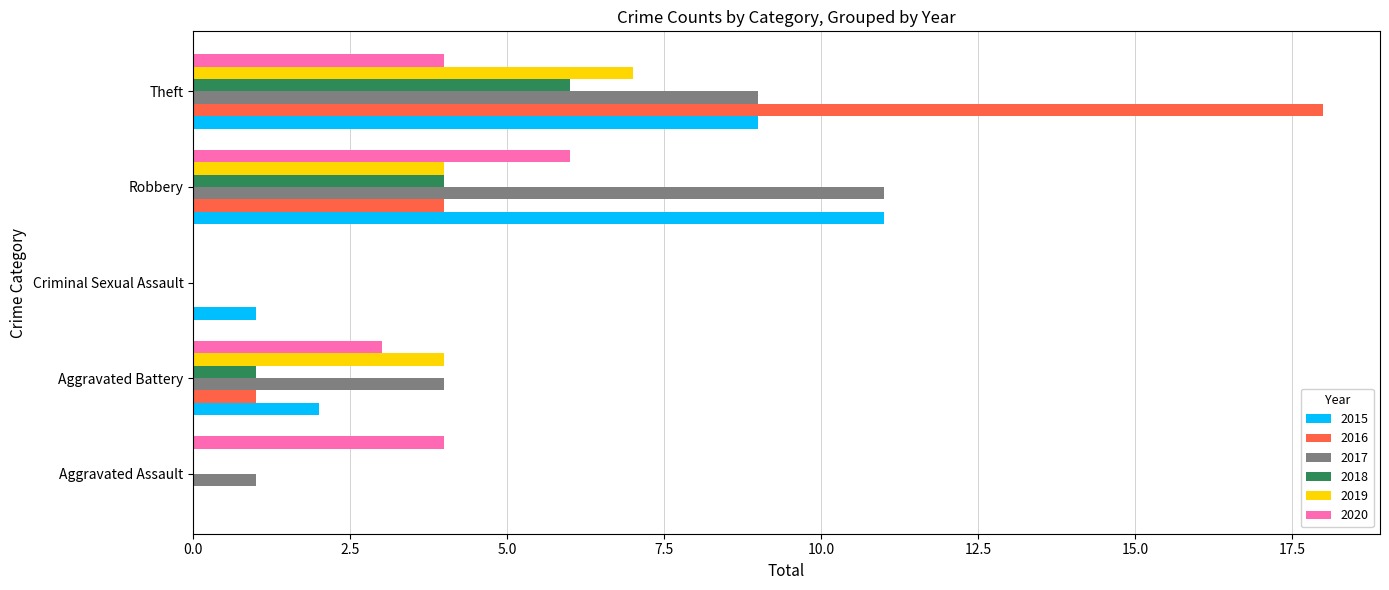

What is the sum of all 2020 values?

17